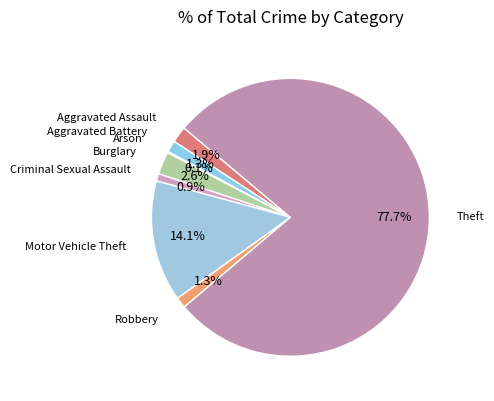

Which category accounts for the majority?

Theft